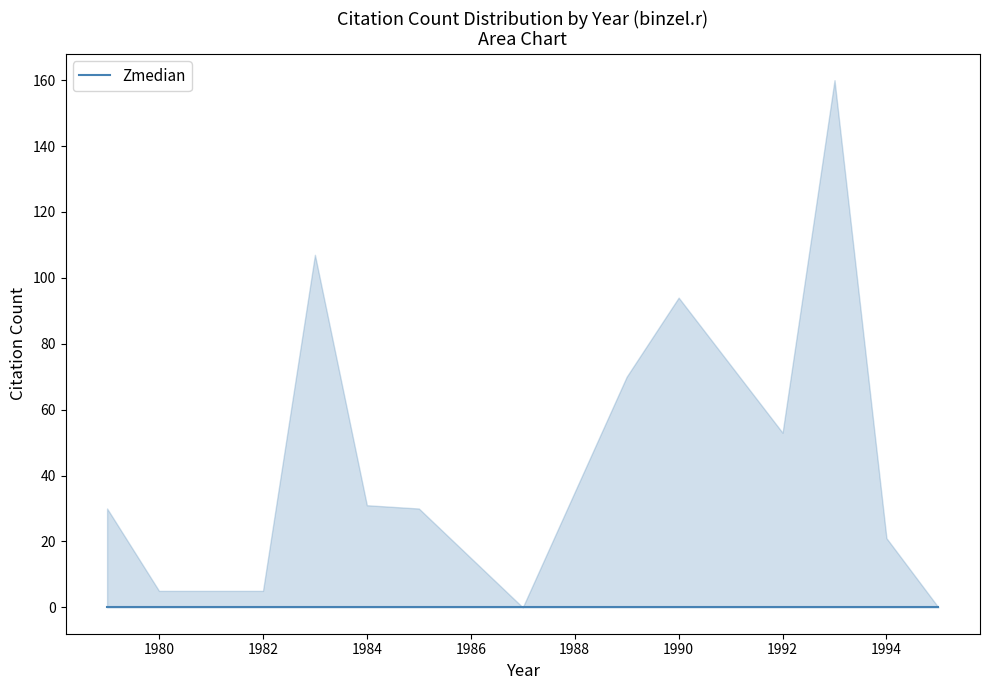

Where is Zmedian nearest to the value 0?

1979